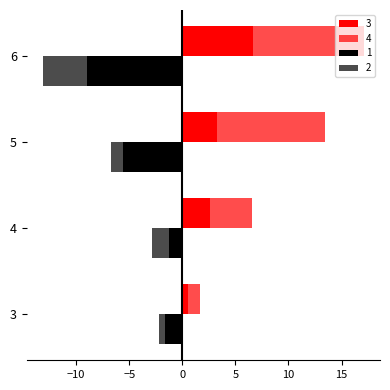

What are all the series names shown in the legend?

1, 2, 3, 4